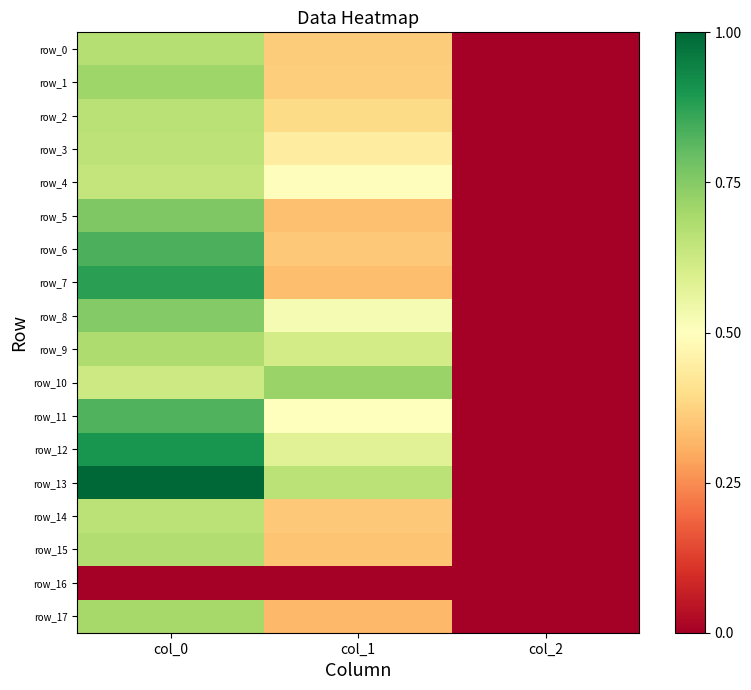

List the labels in order of row_3 value, smallest first.

col_2, col_1, col_0